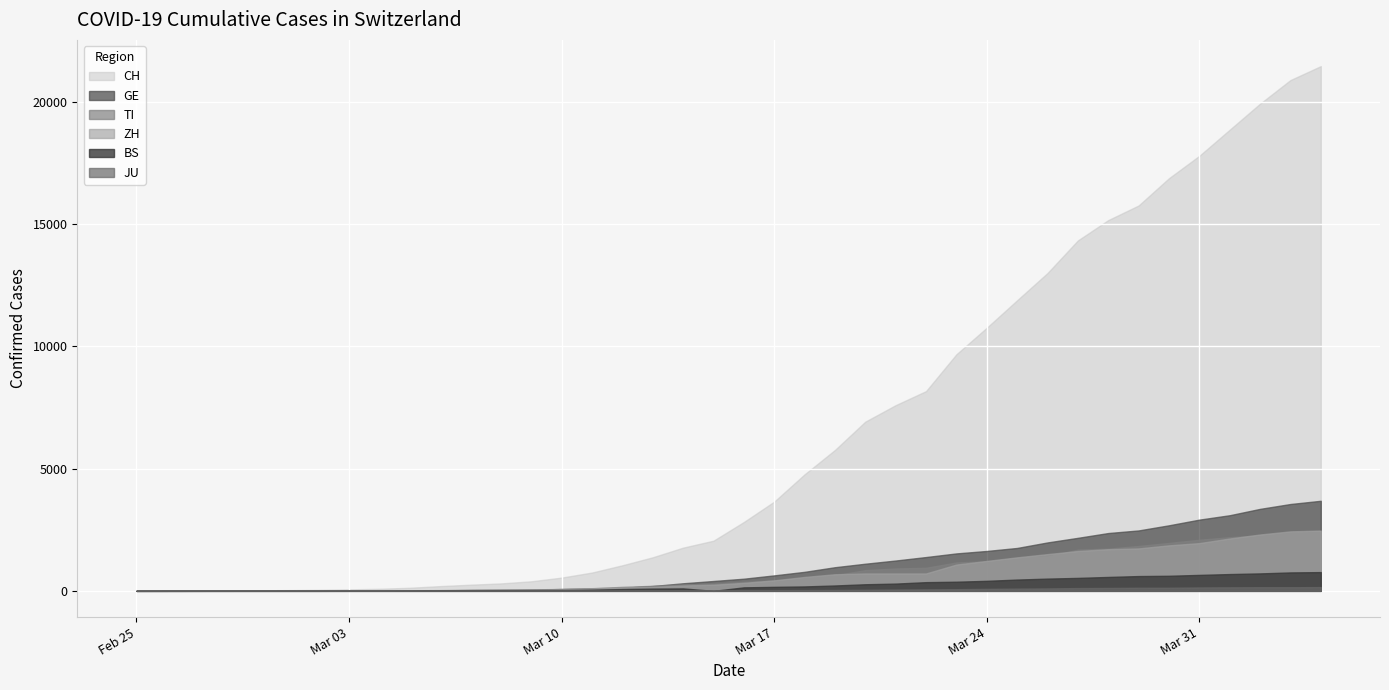

What position from the right is 2020-03-22?

14